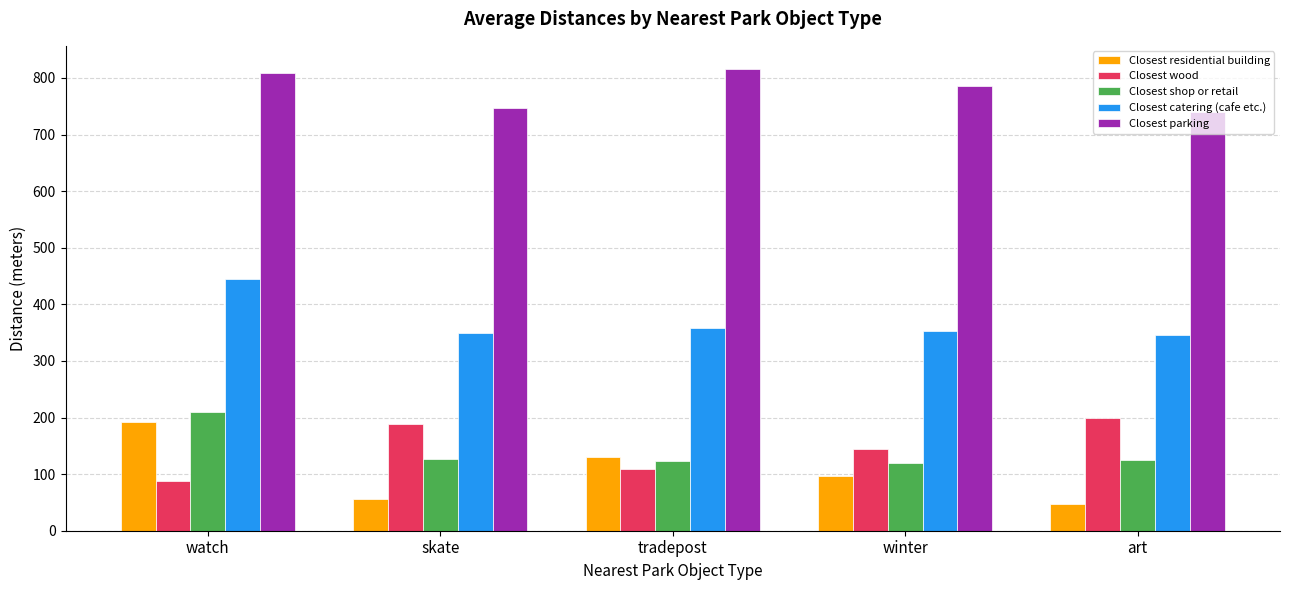

At which label is Closest catering (cafe etc.) closest to 396?

tradepost